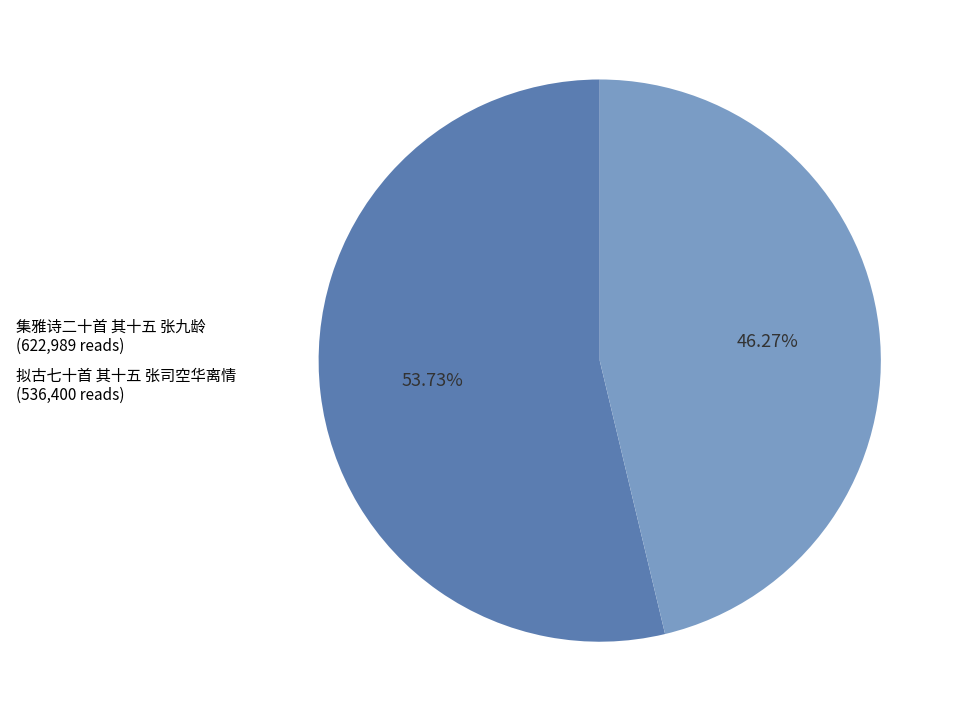

Which has a higher value, 拟古七十首 其十五 张司空华离情 (536,400 reads) or 集雅诗二十首 其十五 张九龄 (622,989 reads)?

集雅诗二十首 其十五 张九龄 (622,989 reads)